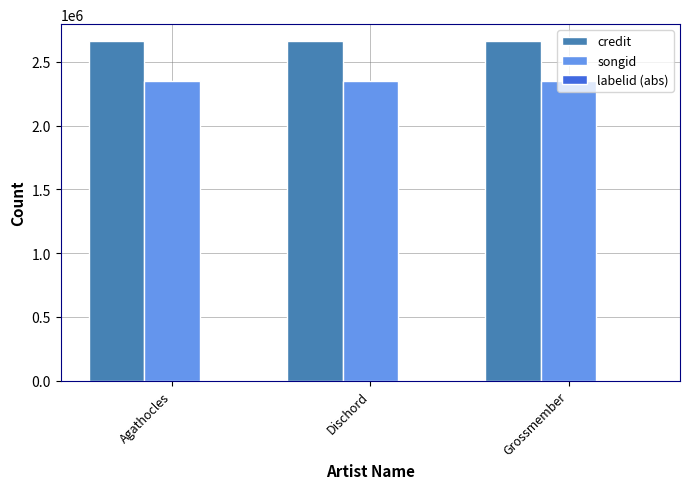

What is the greatest value displayed?

2662853